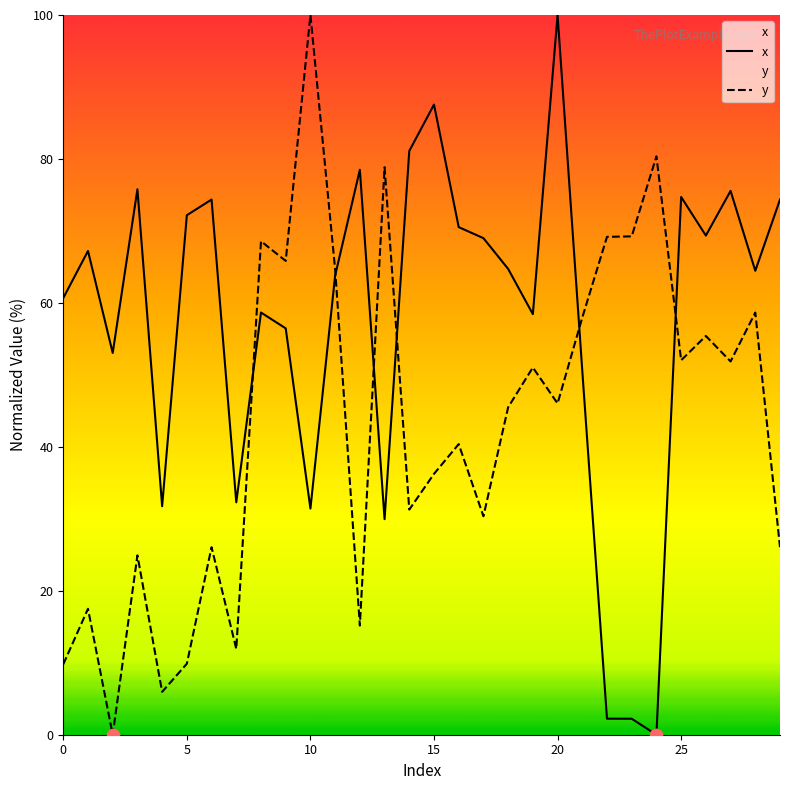

Which series has the largest total across all categories?

x